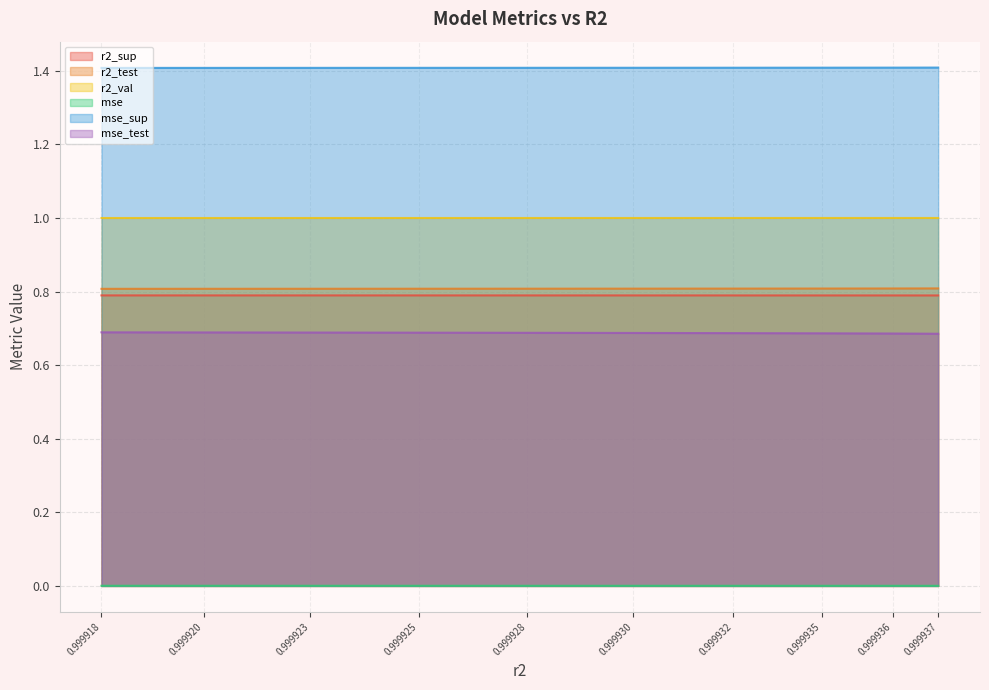

The value of mse_sup at 0.999918 is 1.4. True or false?

True